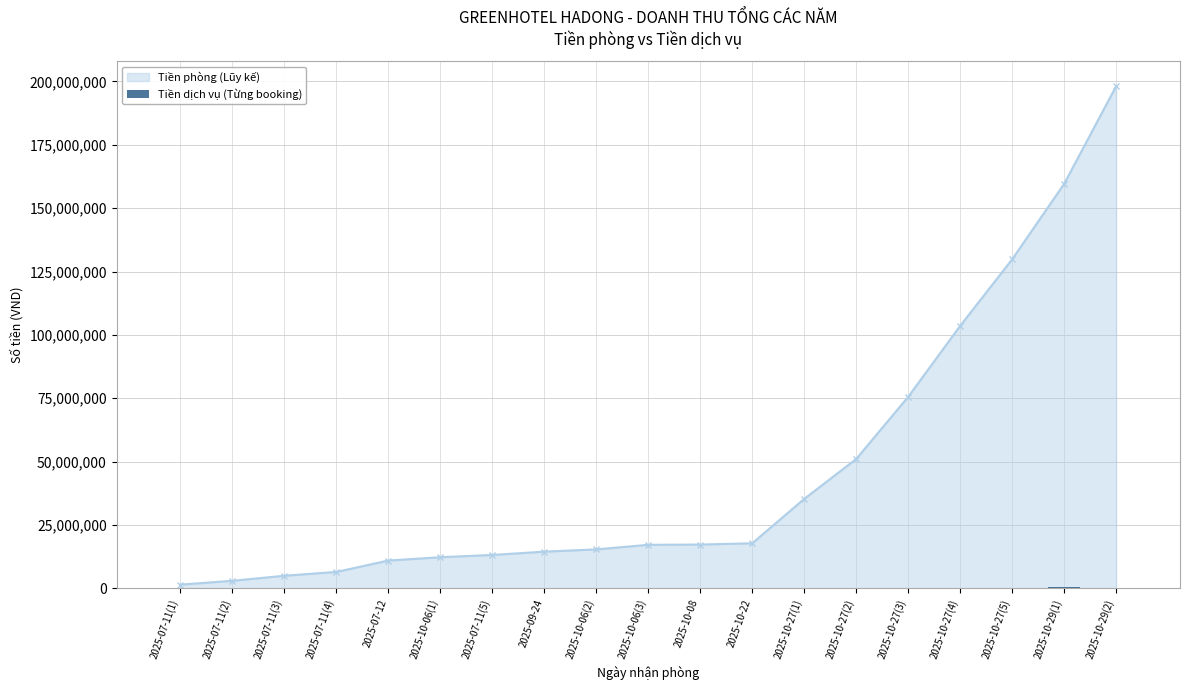

What is the value of the 6th bar from the left?

80000